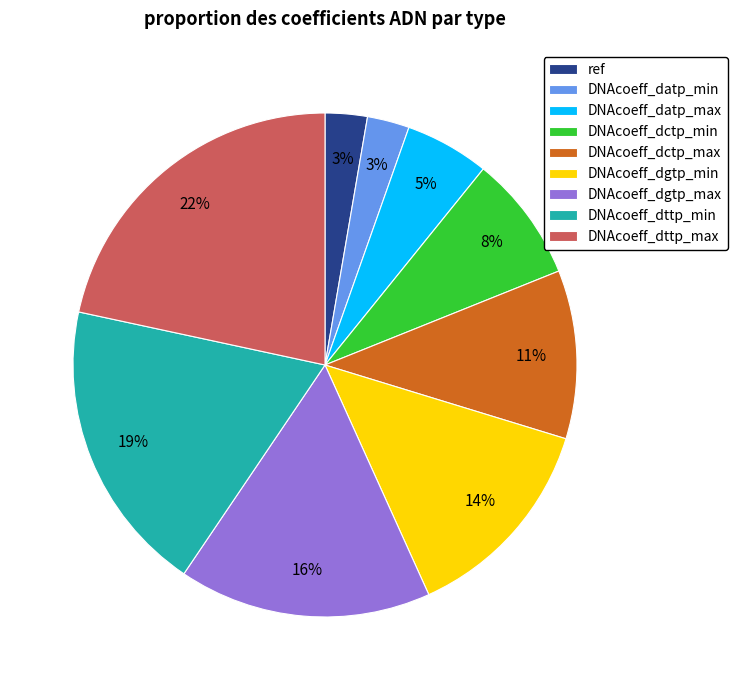

Does DNAcoeff_dctp_max represent more than half of the total?

No